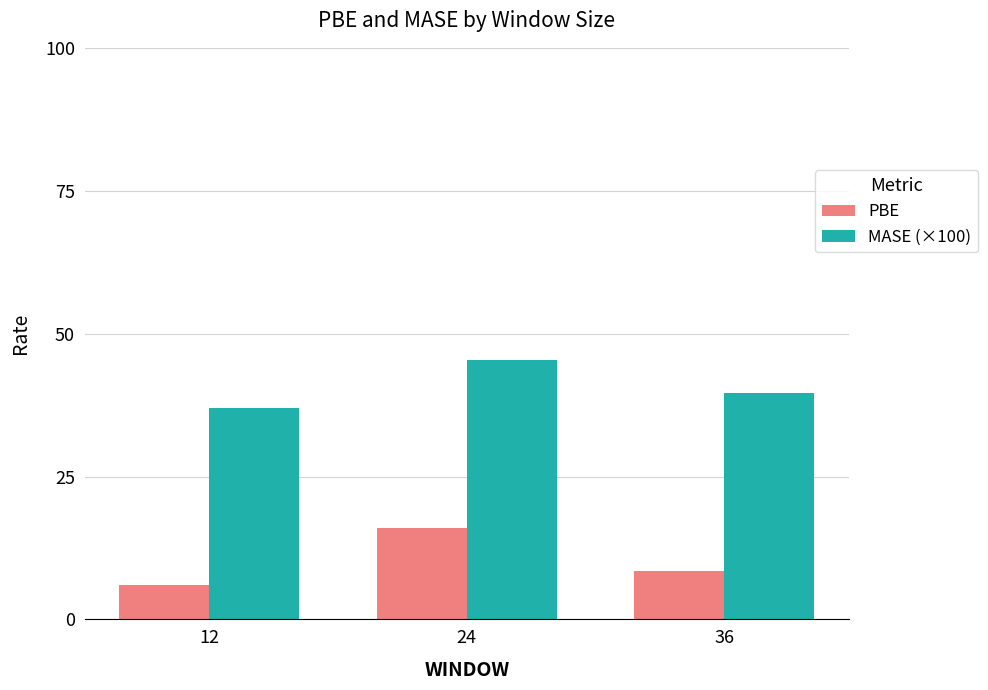

Reading right to left, extract all data points from this chart.

PBE: 8.4	16.0	5.9
MASE (×100): 39.7	45.4	37.0